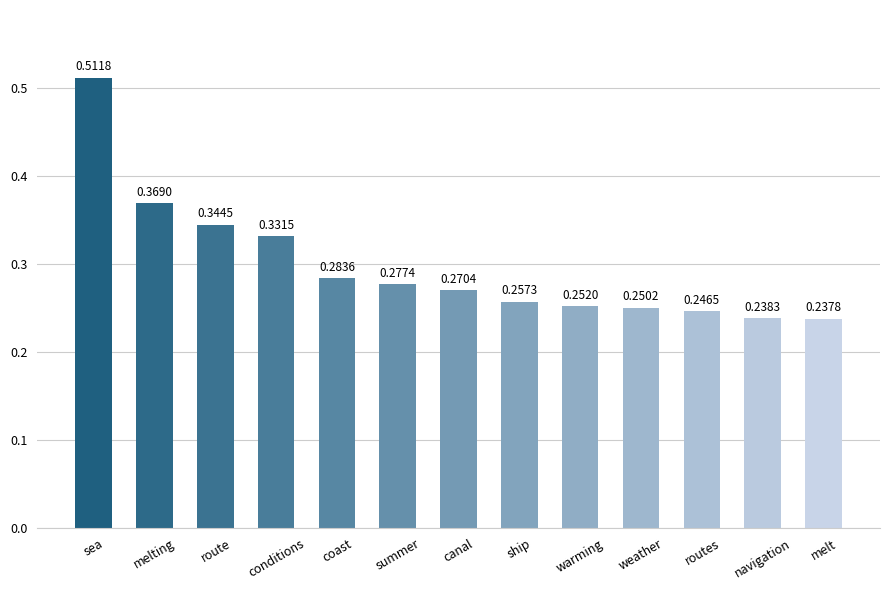

Rank the categories by value from lowest to highest.

melt, navigation, routes, weather, warming, ship, canal, summer, coast, conditions, route, melting, sea